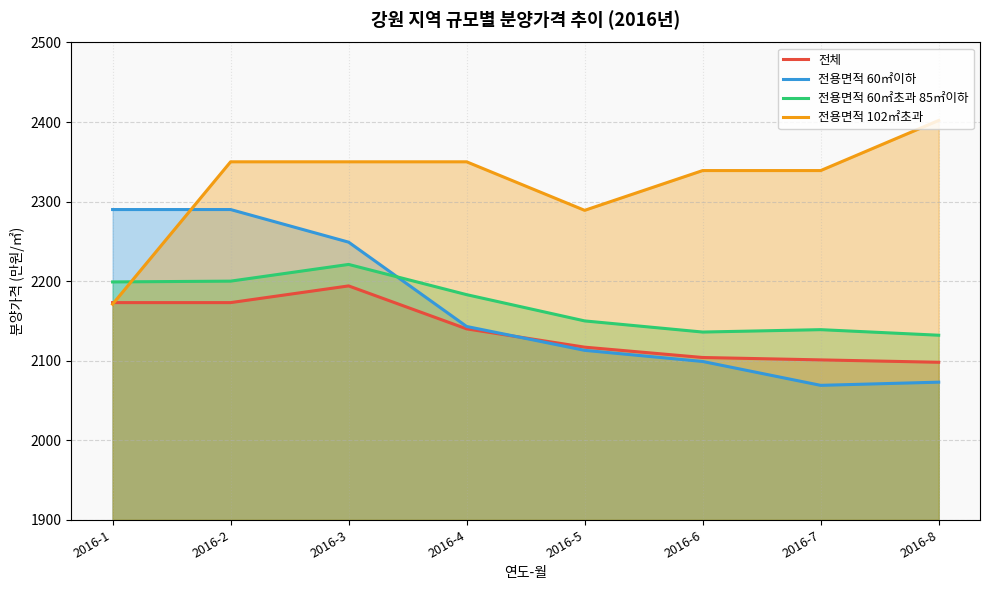

The value of 전용면적 60㎡초과 85㎡이하 at 2016-4 is 3827. True or false?

False